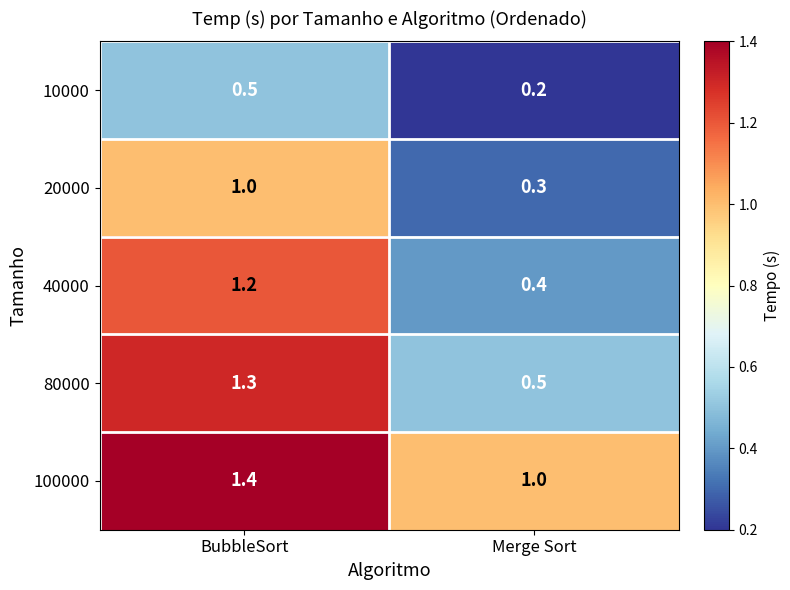

The value of 40000 at Merge Sort is 0.1. True or false?

False